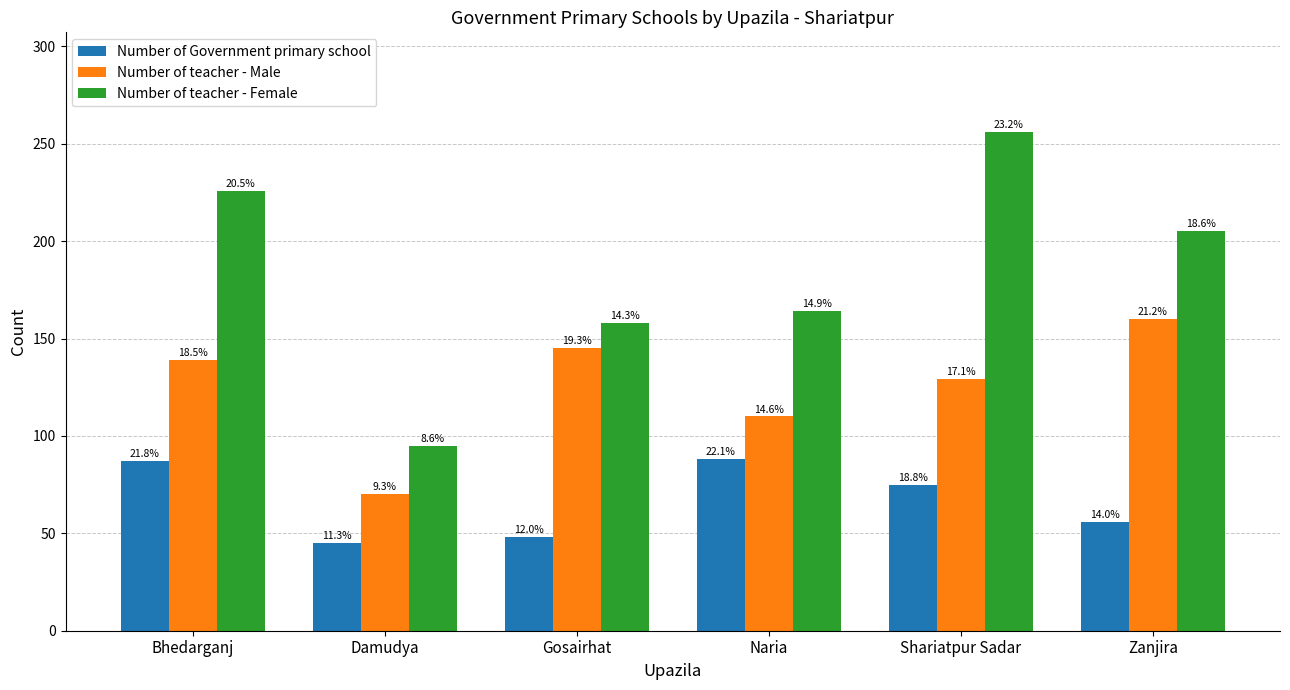

Does the chart contain any negative values?

No